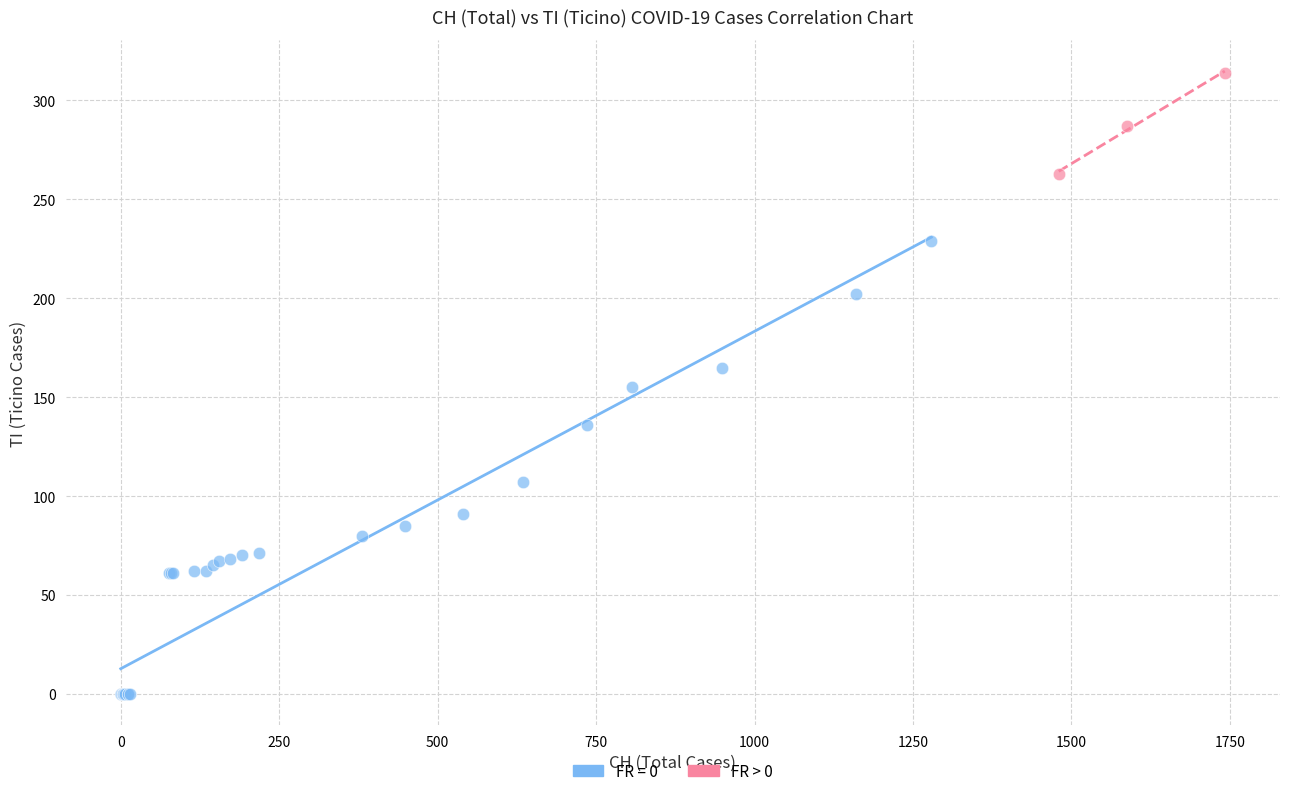

Which series reaches the maximum Y coordinate?

FR > 0